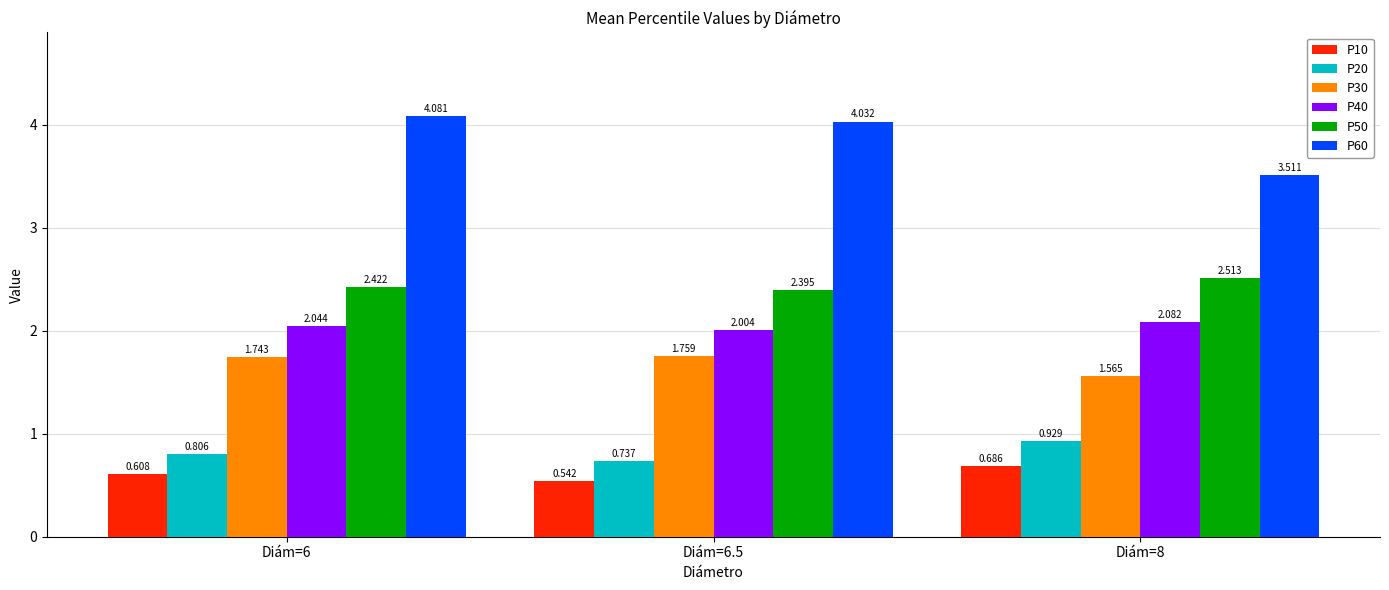

What are all the series names shown in the legend?

P10, P20, P30, P40, P50, P60